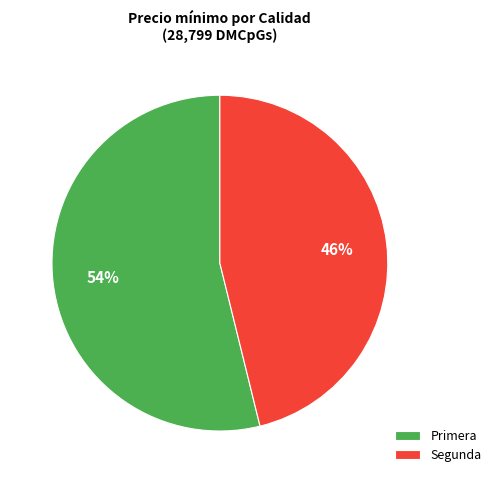

Which category has the biggest portion of the pie?

Primera